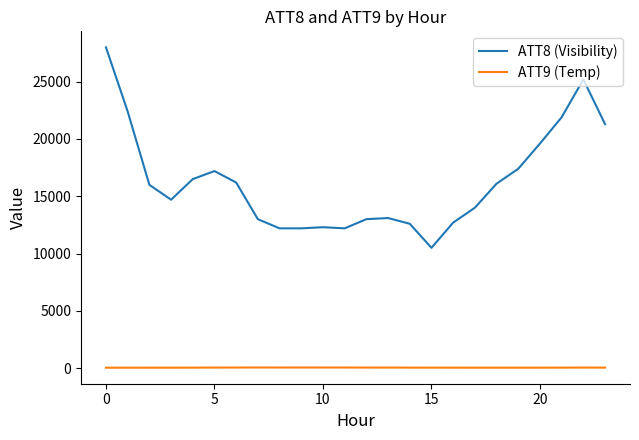

True or false: ATT8 (Visibility) and ATT9 (Temp) cross at least once.

False